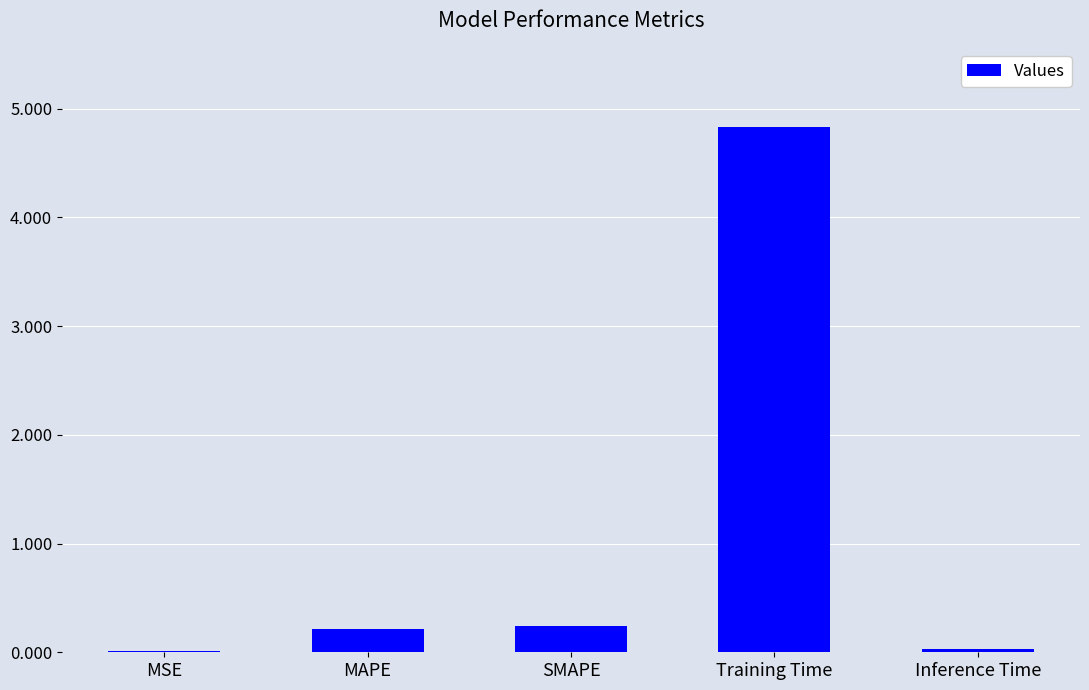

True or false: the data shows 0.0 at MSE.

True